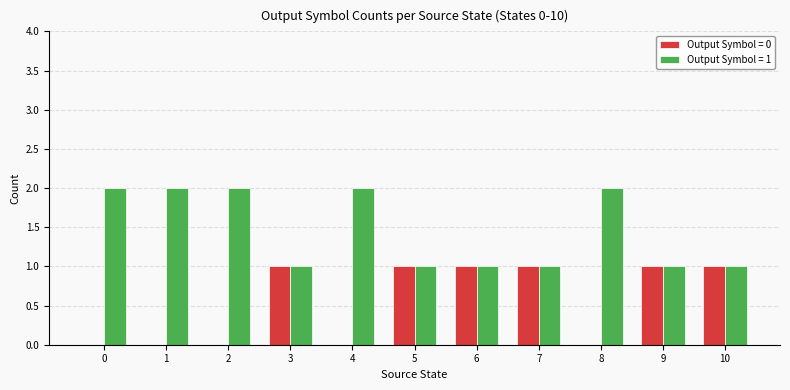

The Output Symbol = 1 series shows 2 at 2. True or false?

True